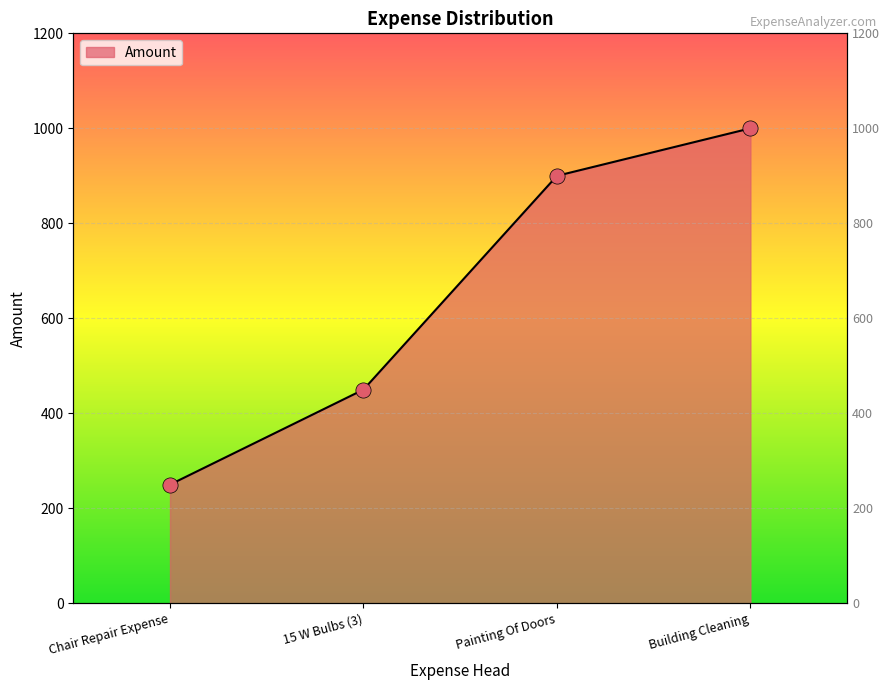

Between Building Cleaning and Painting Of Doors, which is larger?

Building Cleaning